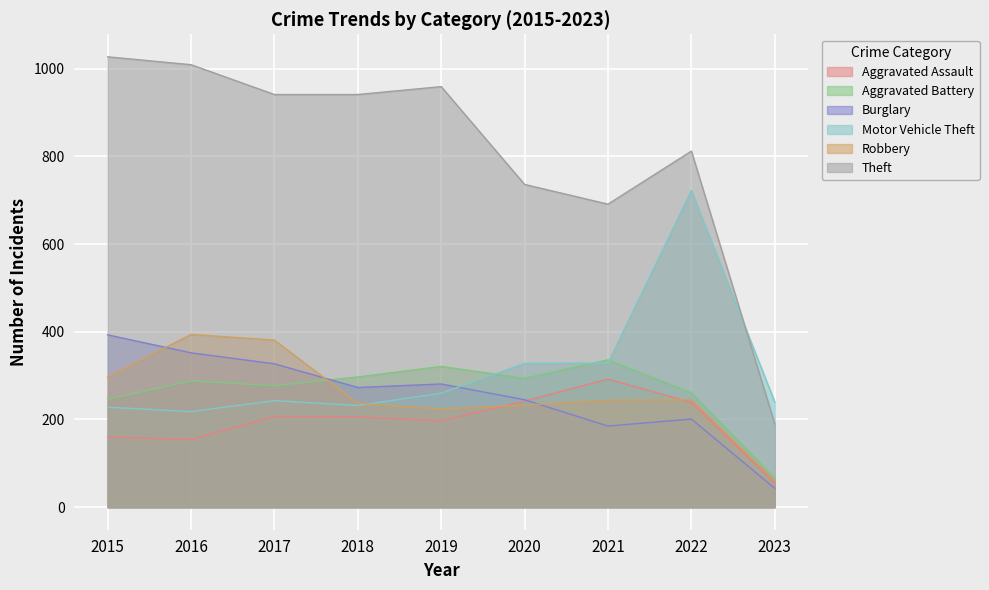

How many times do Burglary and Robbery cross each other?

3